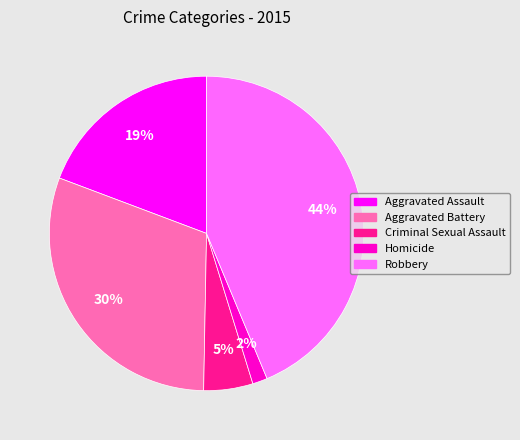

Which slice is the largest?

Robbery